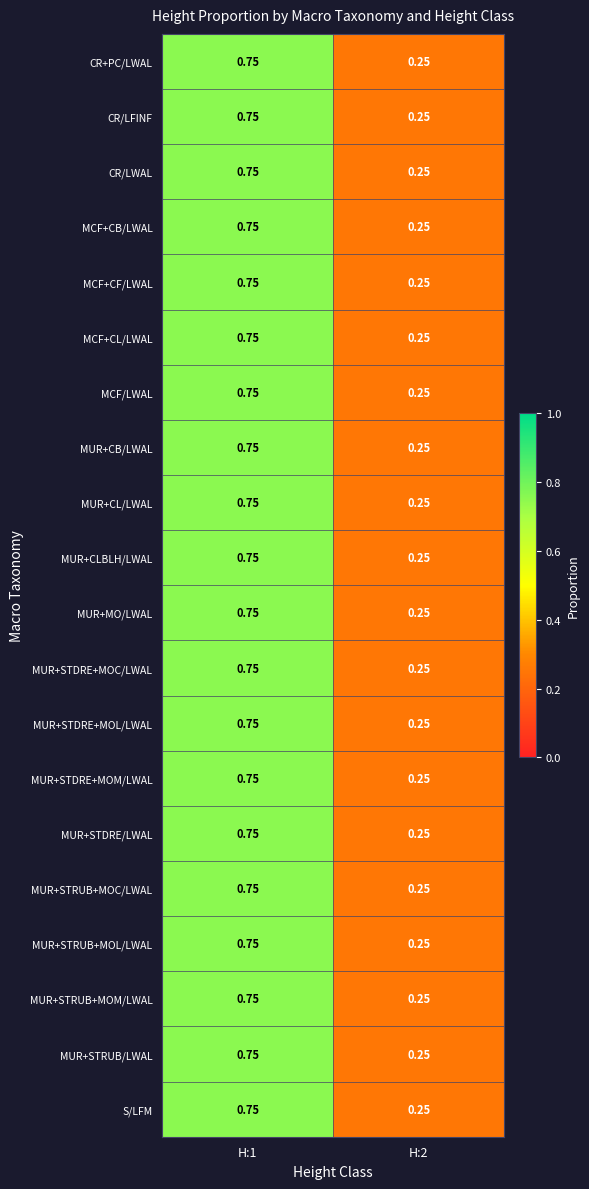

How many series are shown in this chart?

20